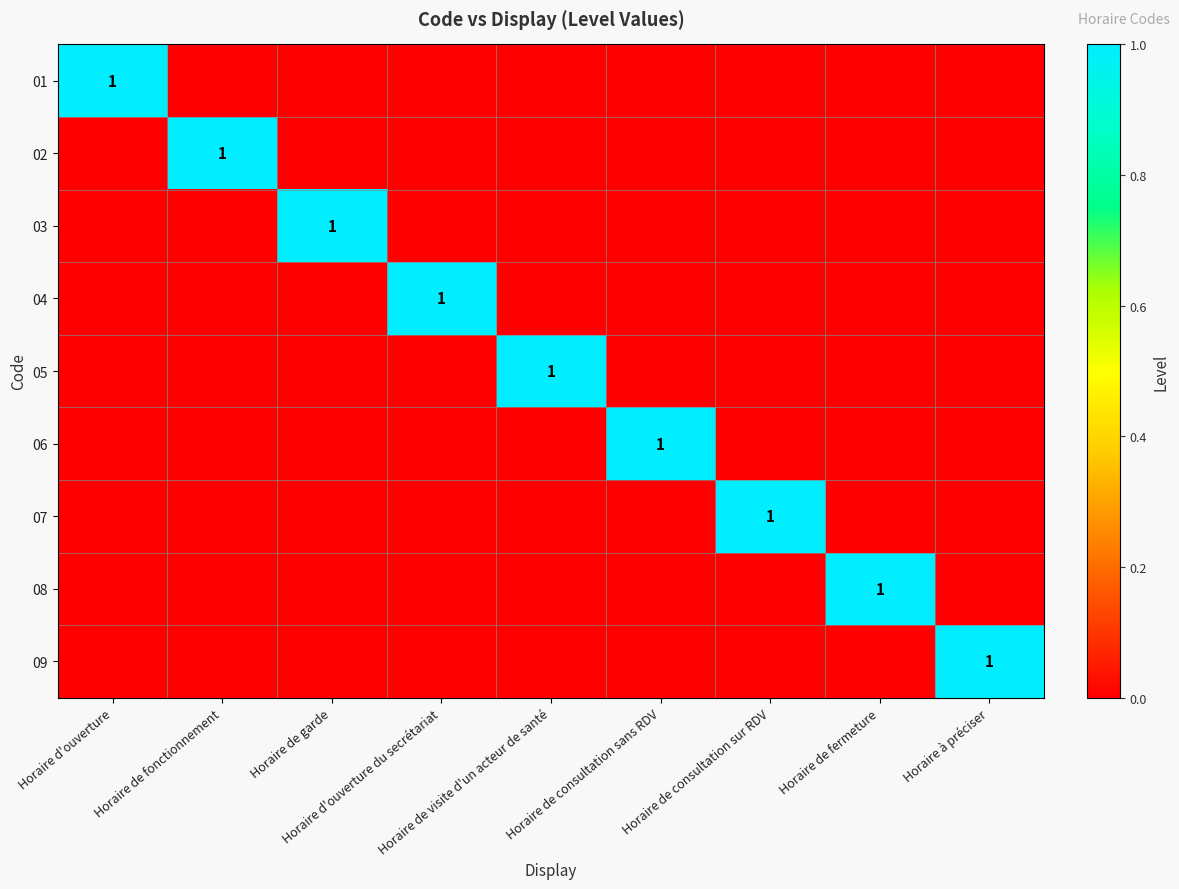

The value of 05 at Horaire de visite d'un acteur de santé is 2. True or false?

False